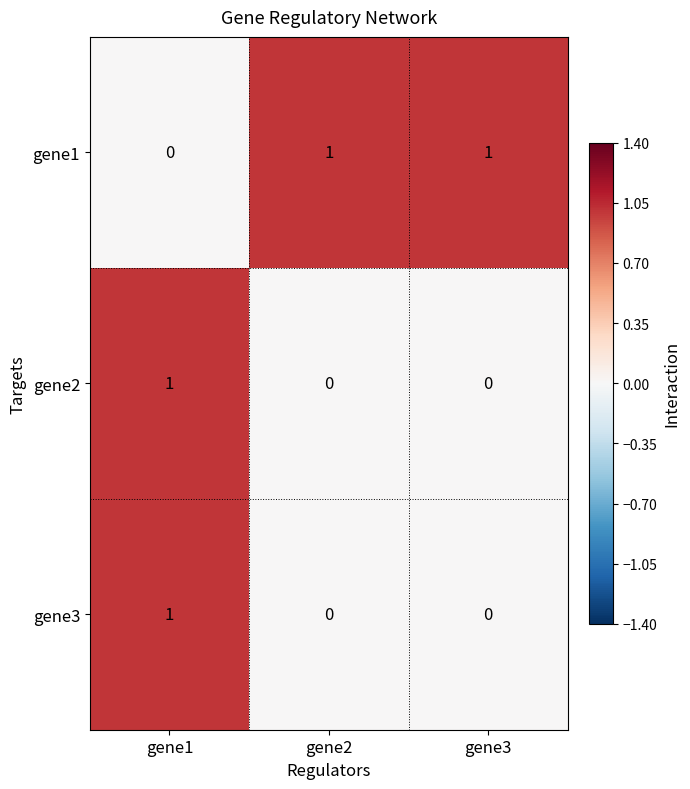

Which series has the largest total across all categories?

gene1